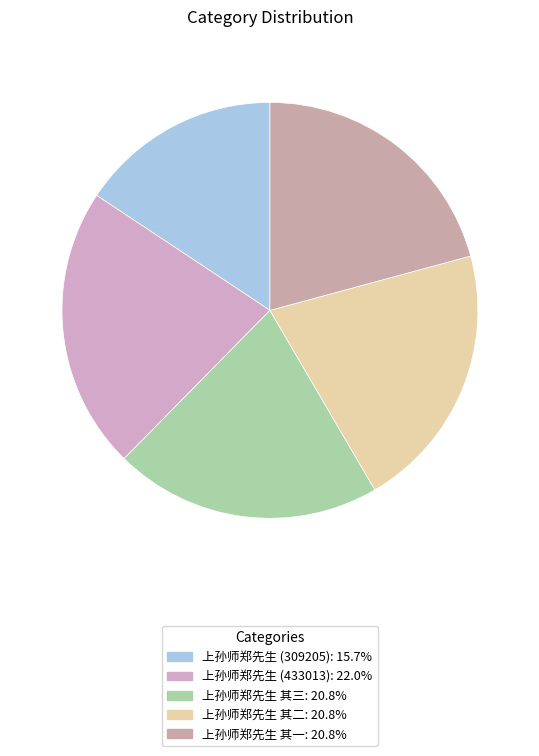

How many slices are in this pie chart?

5